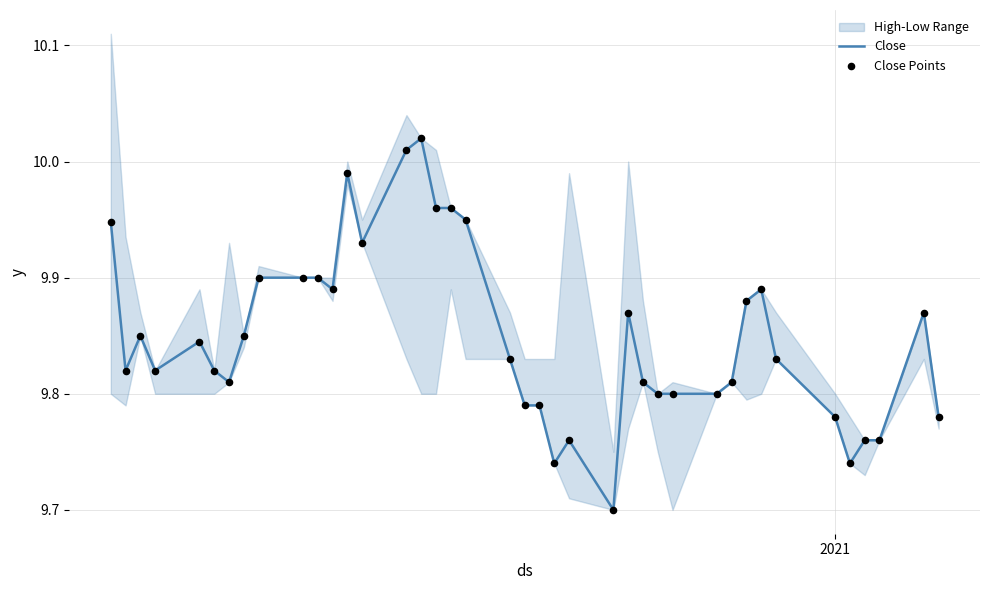

At how many categories does at least one series exceed 9?

40